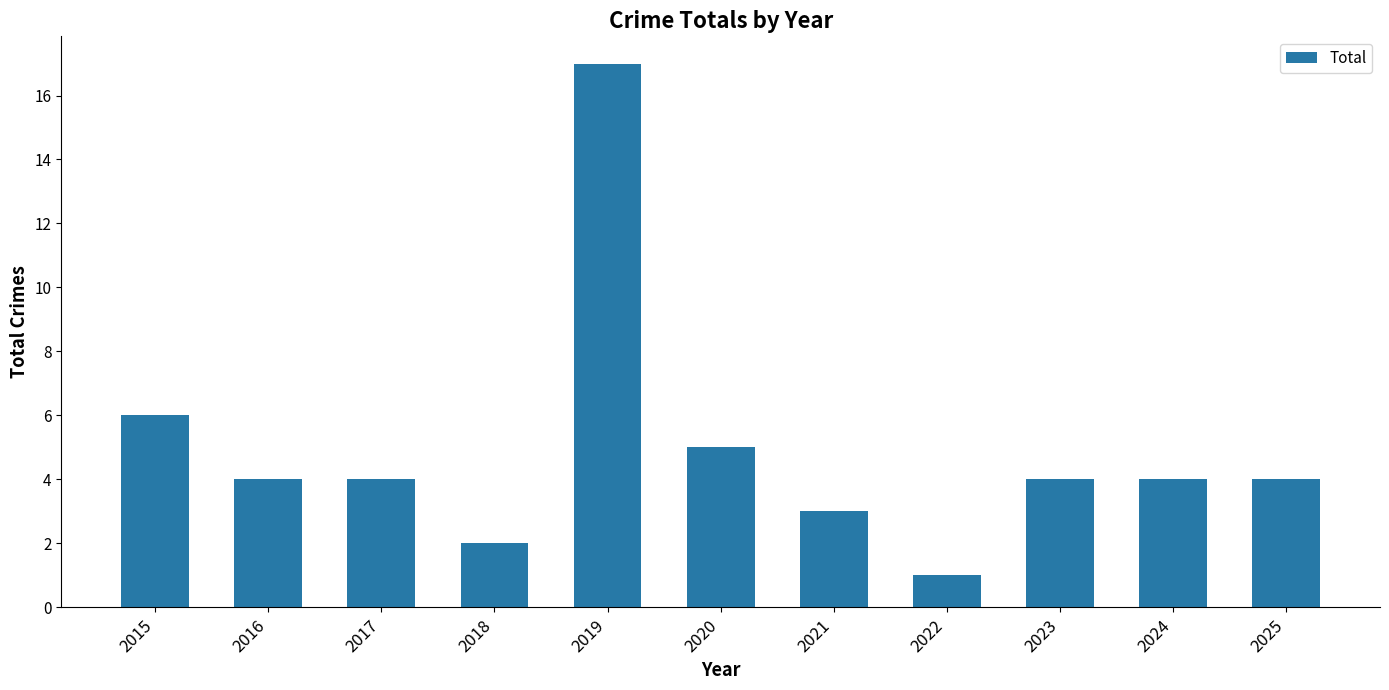

Reading right to left, list all the values displayed in this chart.

4	4	4	1	3	5	17	2	4	4	6